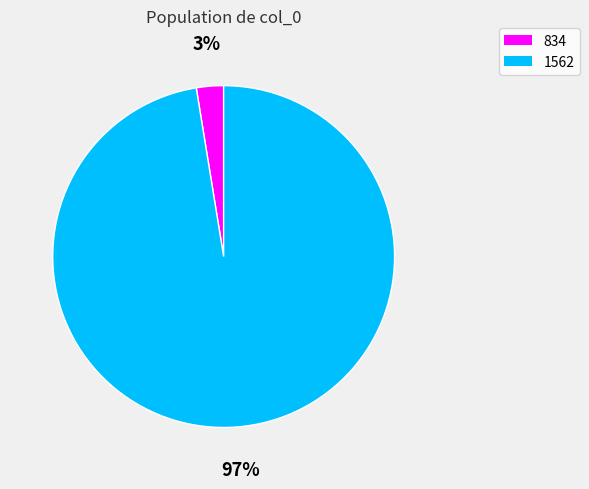

True or false: 1562 accounts for 87% of the total.

False